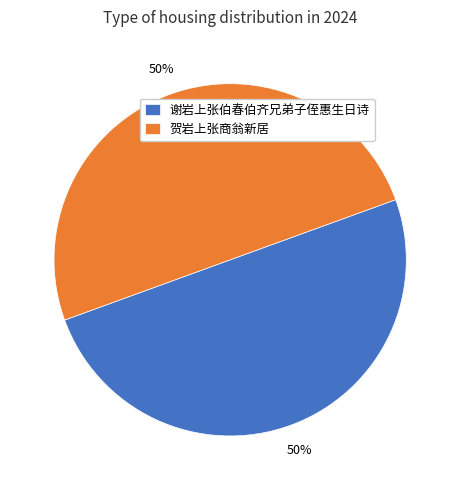

To the nearest percent, what is the average slice percentage?

50%